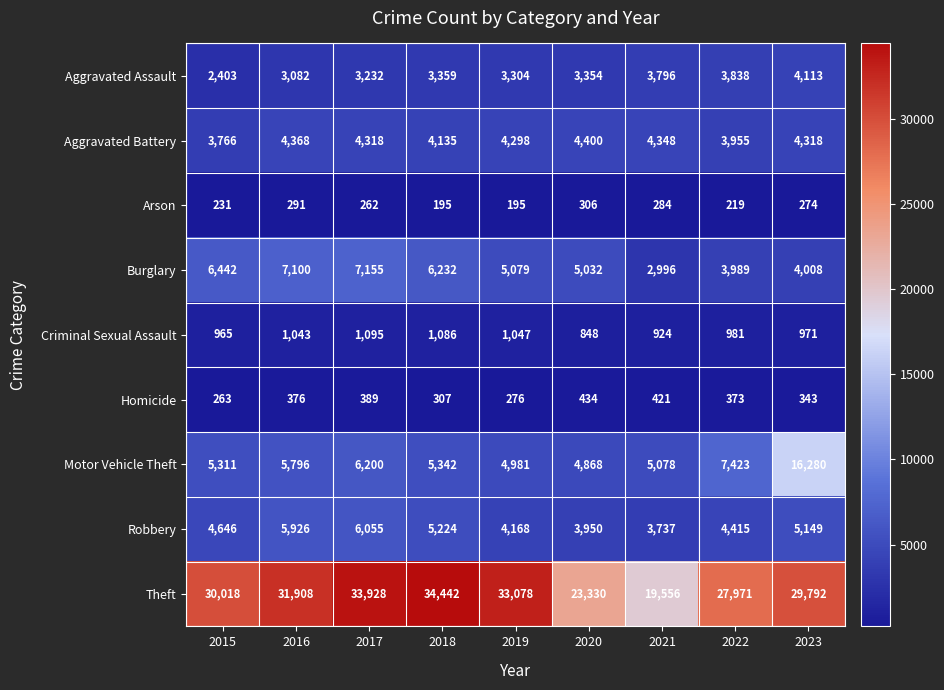

Rank the series by their maximum value, from highest to lowest.

Theft, Motor Vehicle Theft, Burglary, Robbery, Aggravated Battery, Aggravated Assault, Criminal Sexual Assault, Homicide, Arson